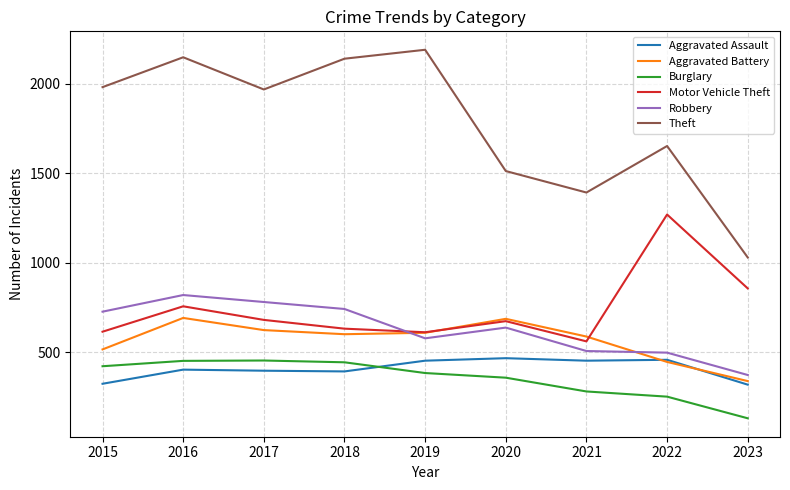

At how many categories does at least one series exceed 201?

9